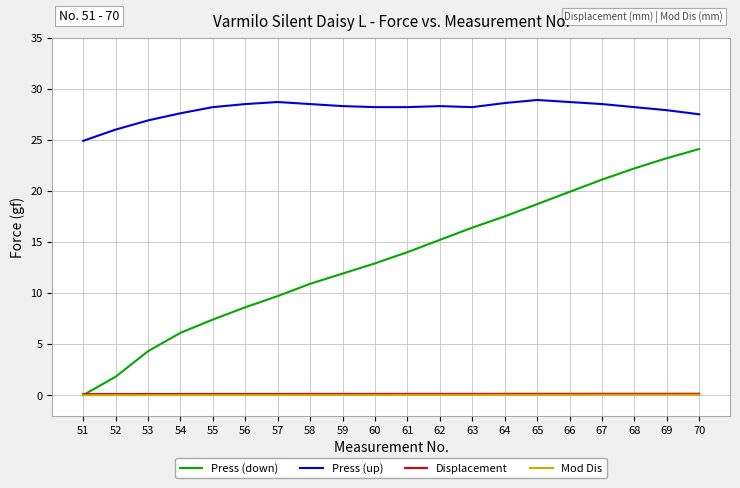

At which label does Press (down) reach its peak?

70